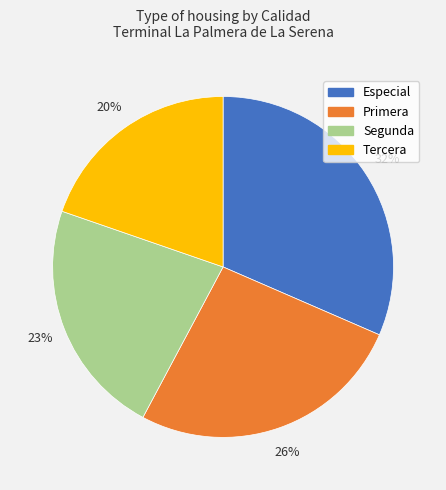

The Tercera slice represents 25% of the pie. True or false?

False